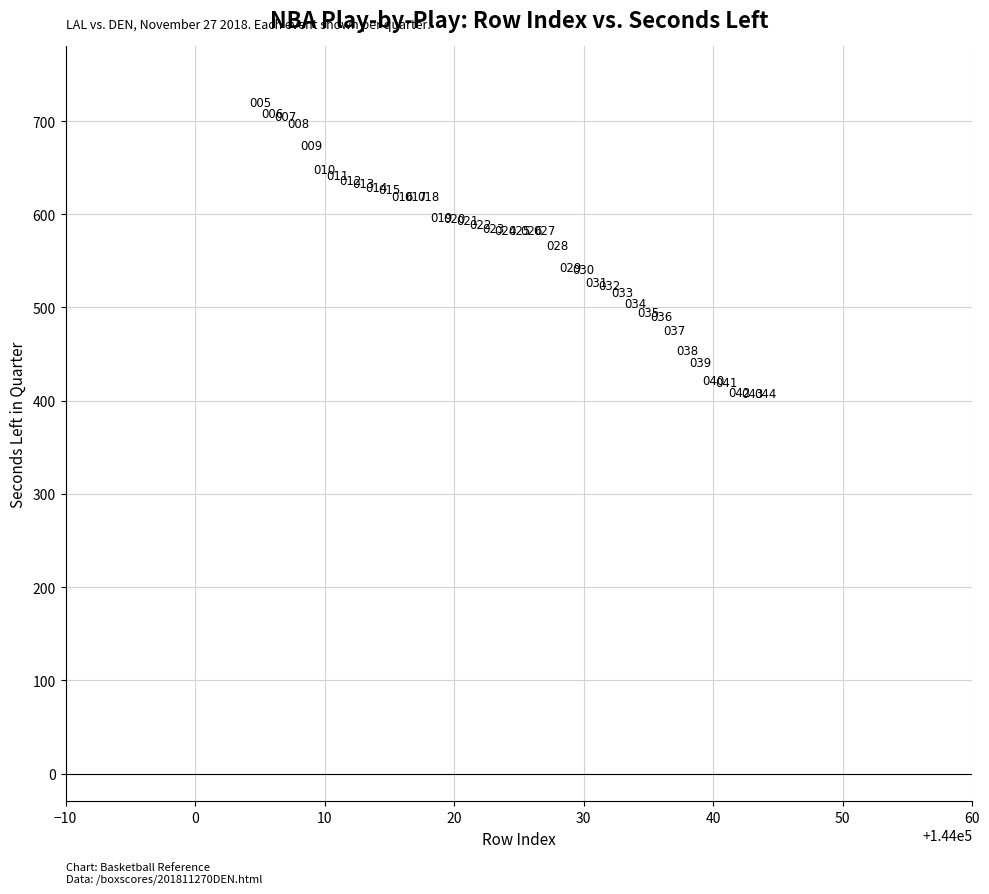

What Y value in the scatter plot is closest to 564?

566